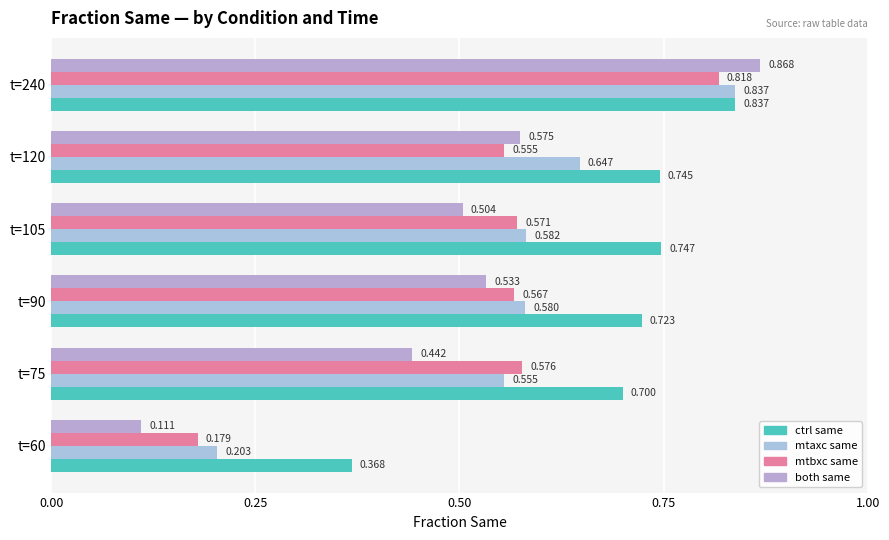

How many distinct data groups are displayed?

4